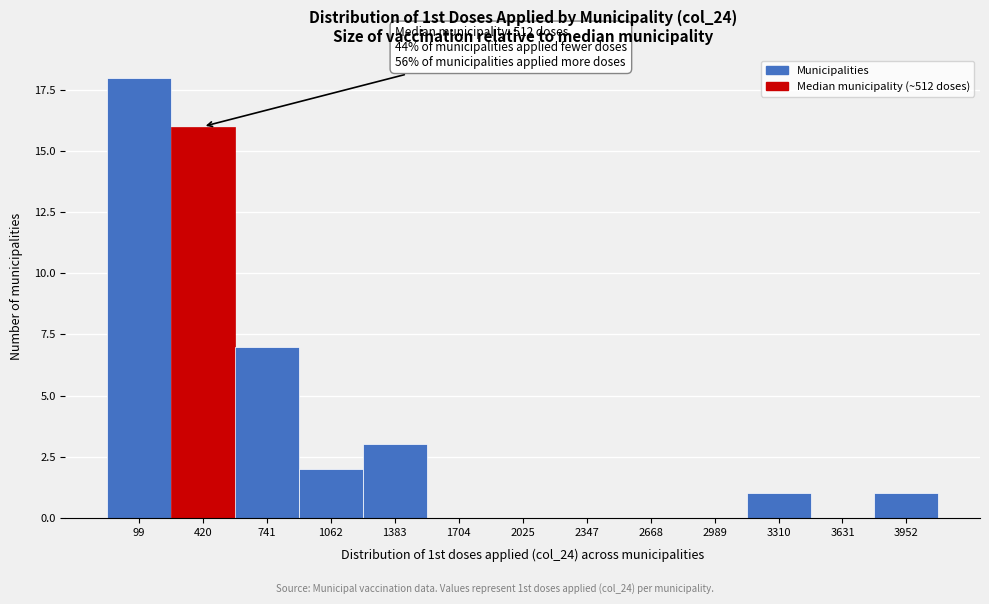

Reading left to right, what are all the values shown in this chart?

99=18	420=16	741=7	1062=2	1383=3	1704=0	2025=0	2347=0	2668=0	2989=0	3310=1	3631=0	3952=1